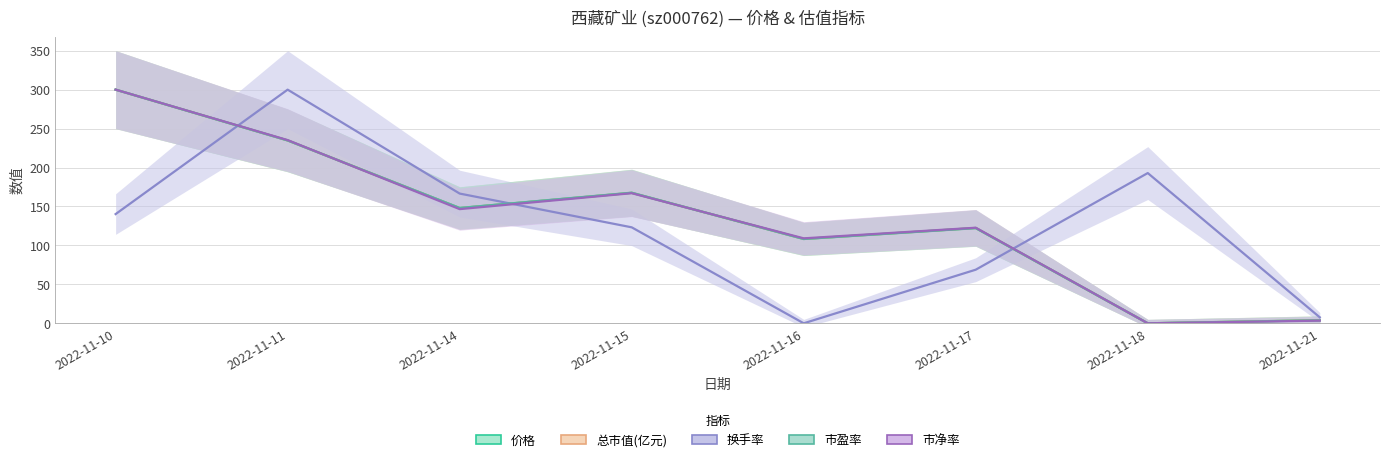

At which category is the sum across all series the highest?

2022-11-10